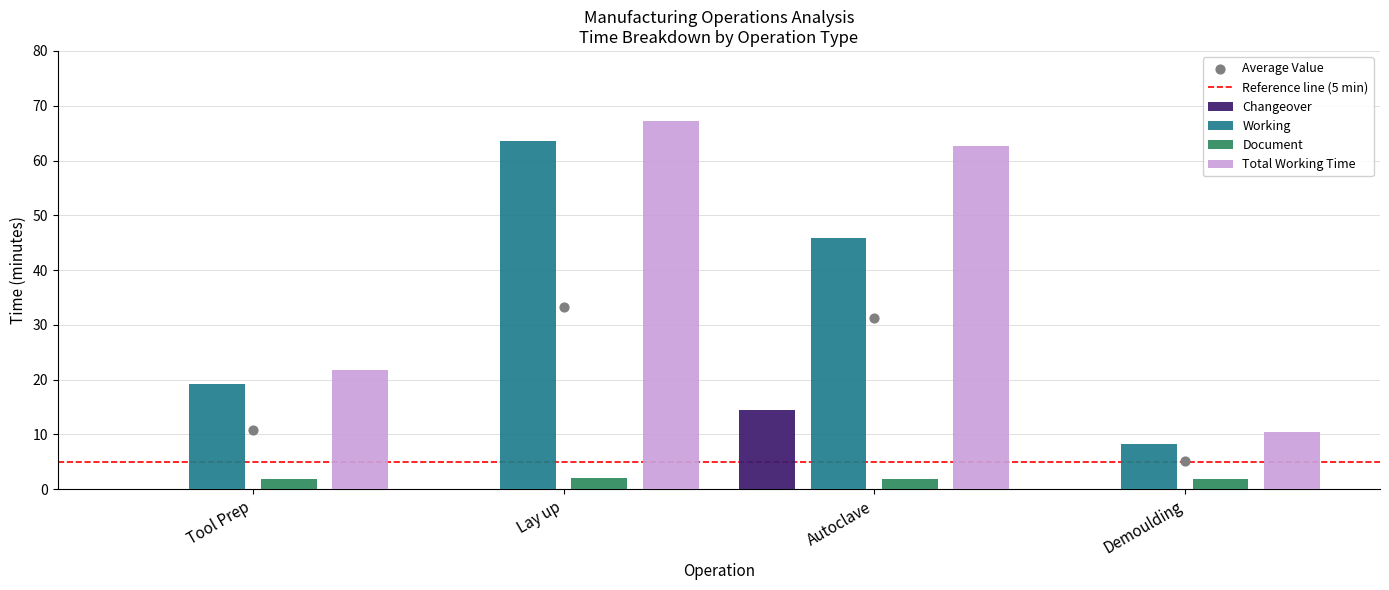

Which series has the largest total across all categories?

Total Working Time